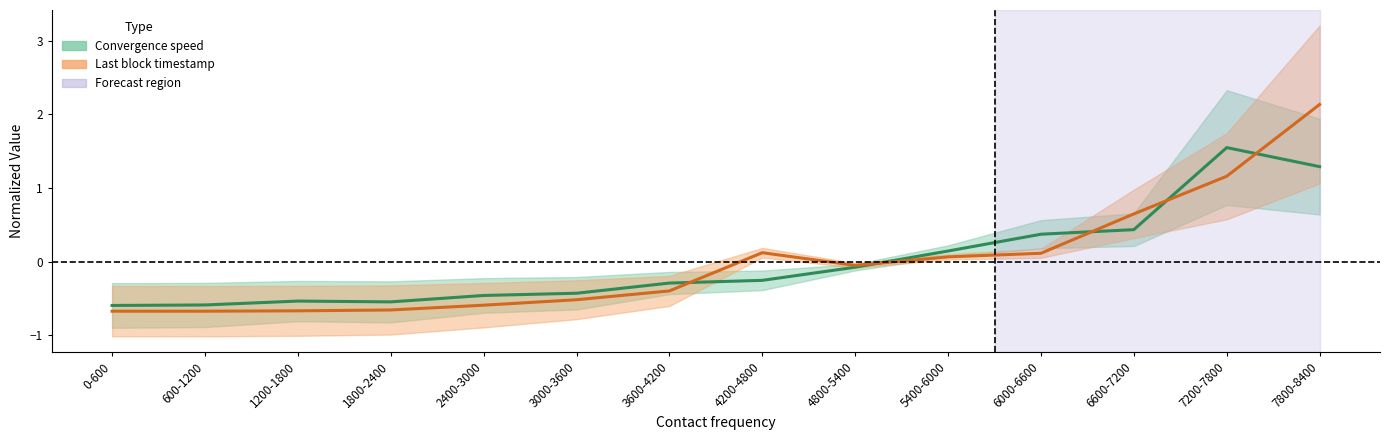

Which series has the widest spread of values?

Last block timestamp